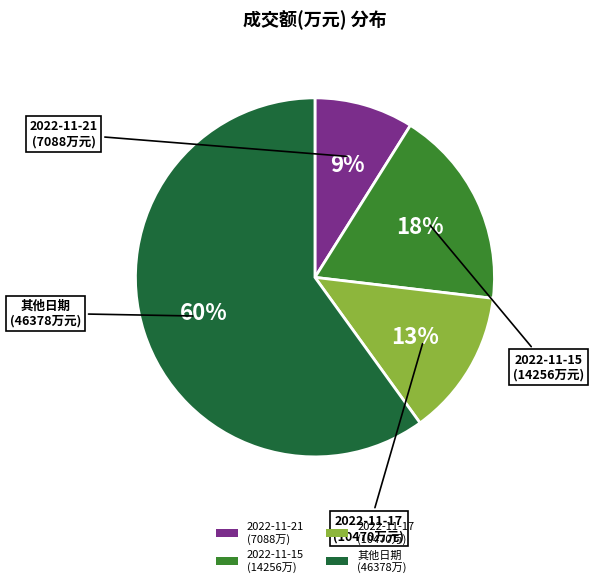

Between 其他日期 (46378万) and 2022-11-15 (14256万), which is larger?

其他日期 (46378万)